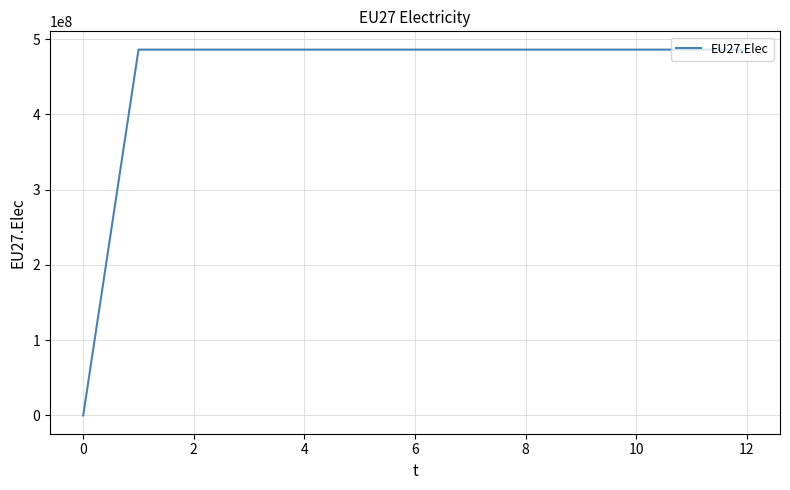

What is the maximum value shown in the chart?

486000000